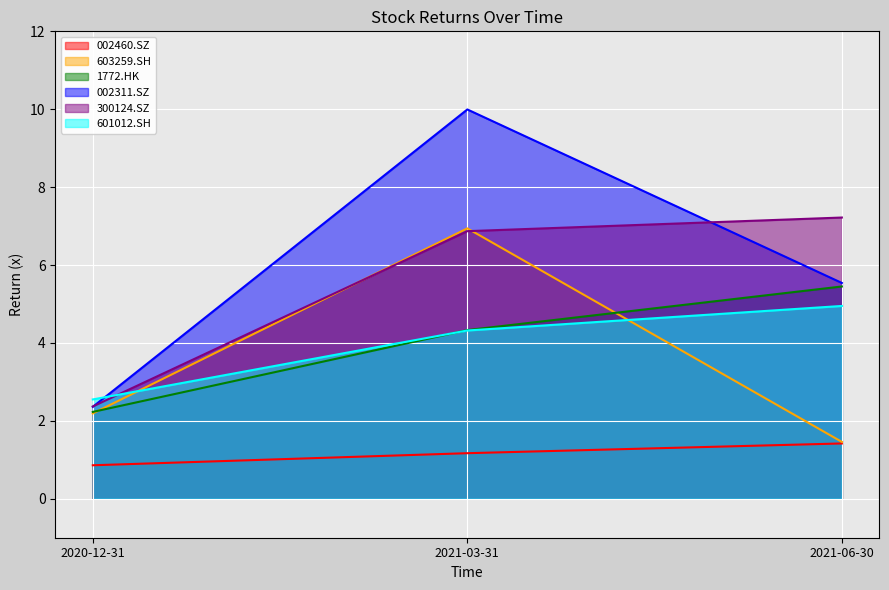

Is it true that 002460.SZ equals 1.2 at 2021-03-31?

True